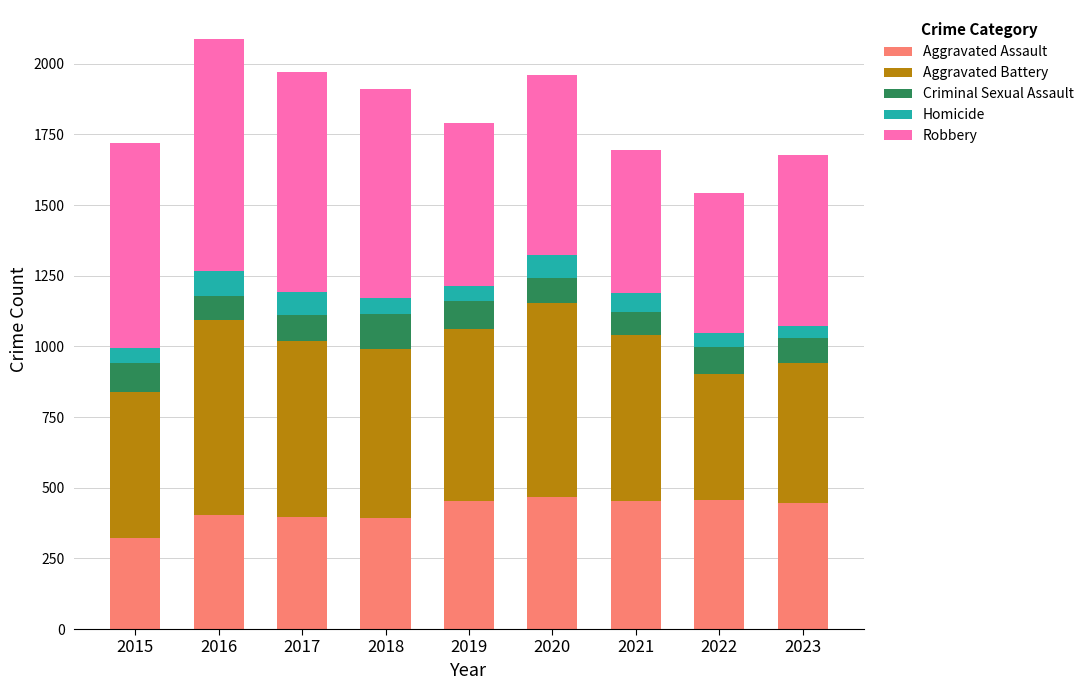

The value of Aggravated Assault at 2016 is 402. True or false?

True